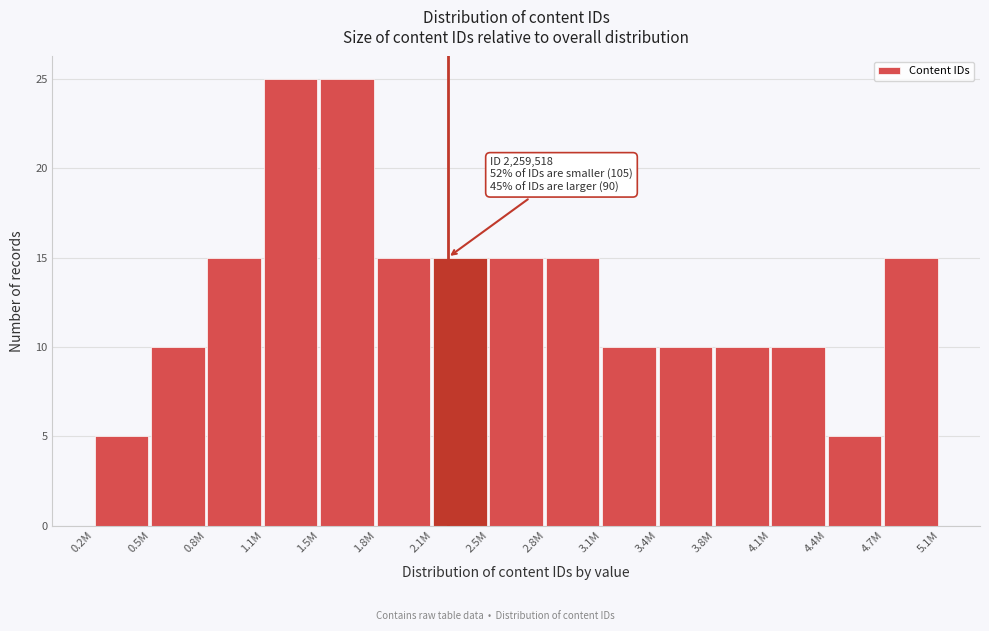

Reading right to left, list all the values displayed in this chart.

15	5	10	10	10	10	15	15	15	15	25	25	15	10	5